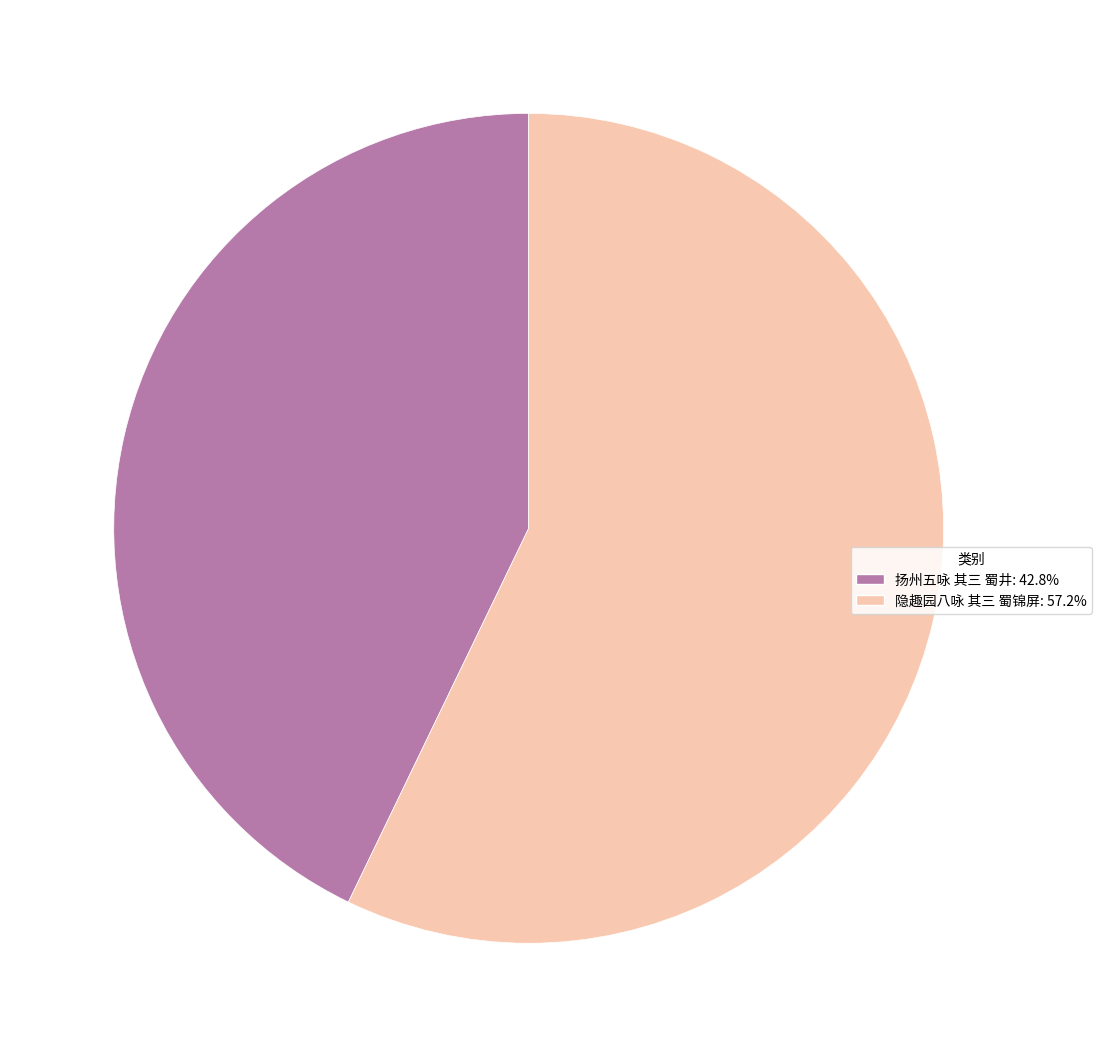

Do 隐趣园八咏 其三 蜀锦屏 and 扬州五咏 其三 蜀井 together represent more than half of the pie?

Yes